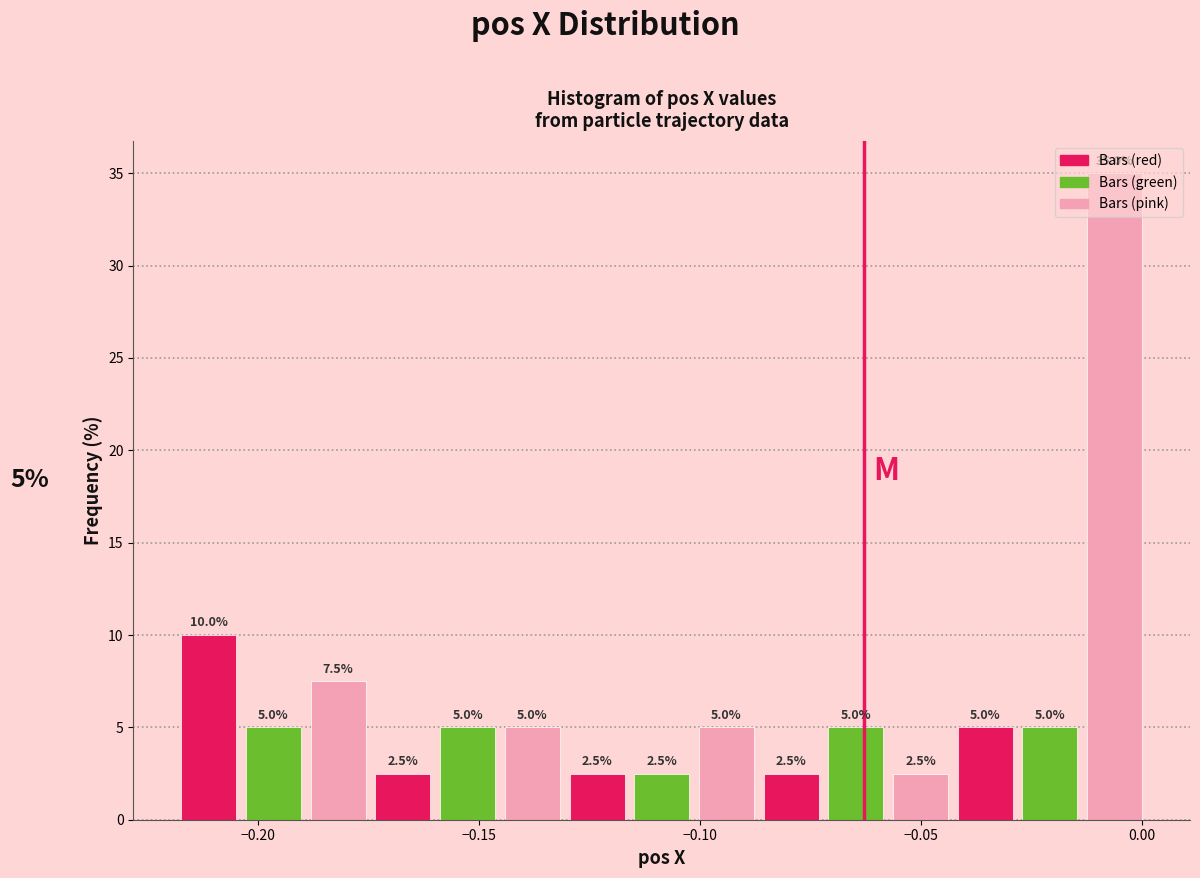

Around what value on the x-axis is the tallest bar? Give the approximate position of its centre, as read against the axis.

-0.005